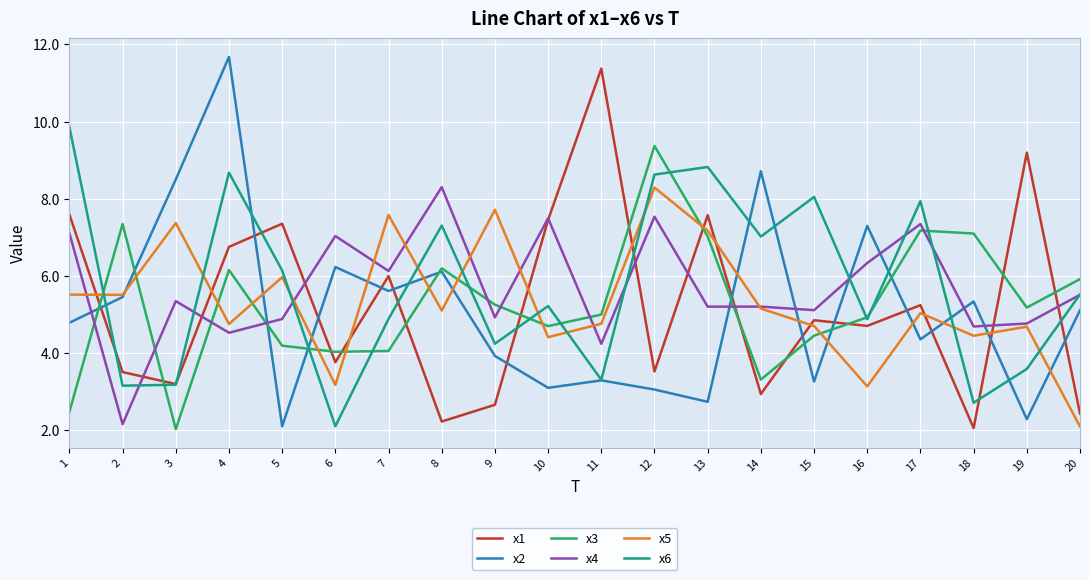

Which category has the highest value in the x5 series?

12